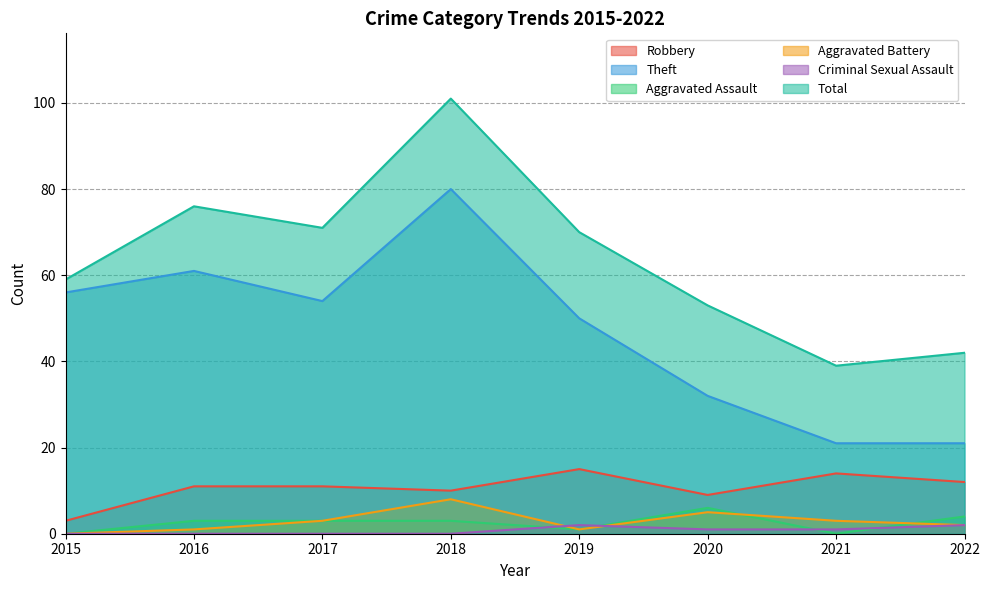

Between 2020 and 2021, which is larger?

2021